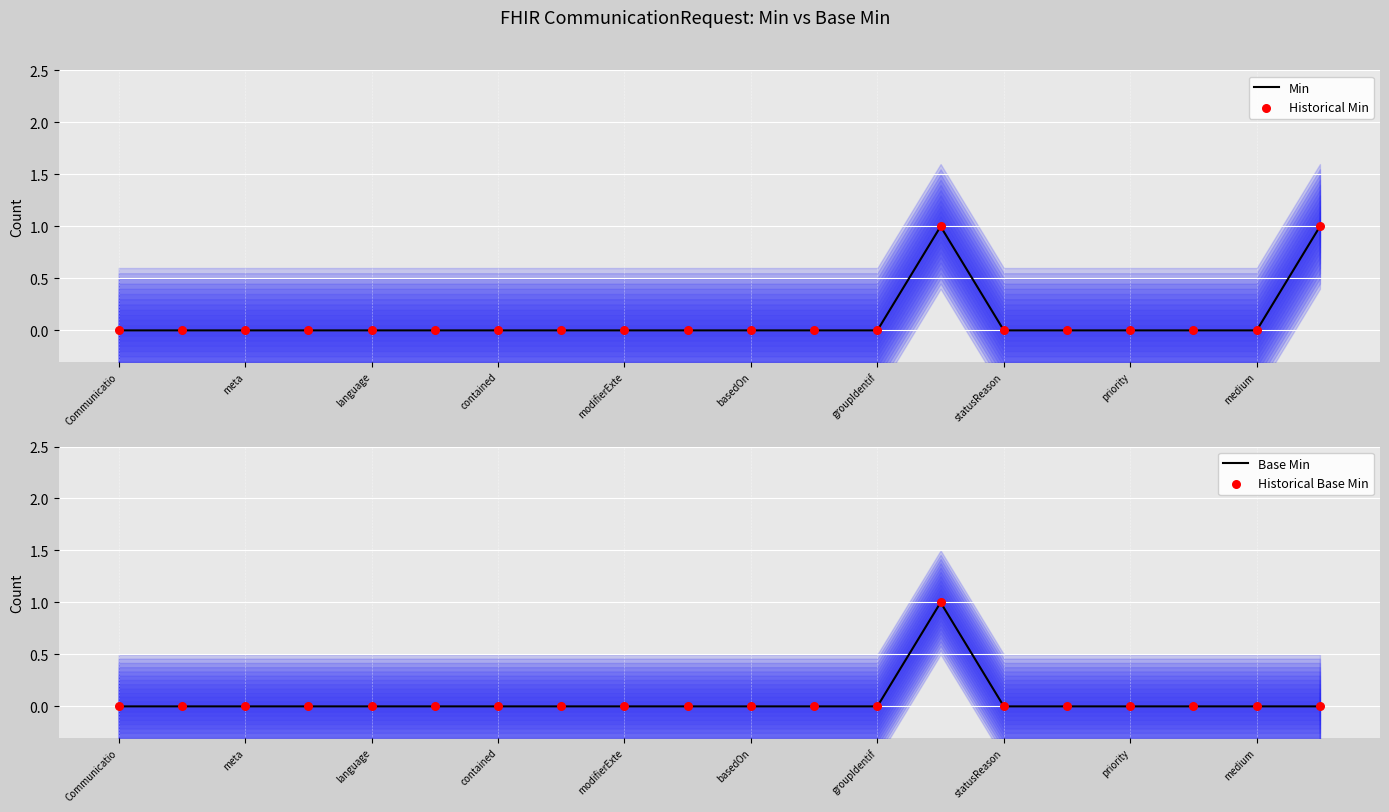

At which category is the sum across all series the highest?

13